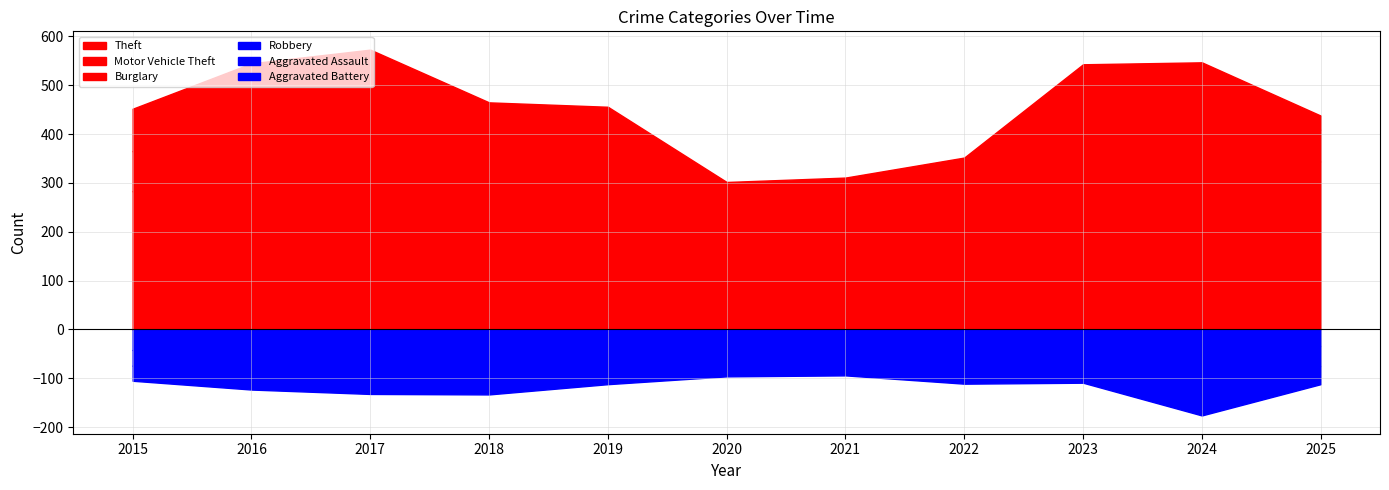

What are all the series names shown in the legend?

Aggravated Assault, Aggravated Battery, Burglary, Motor Vehicle Theft, Robbery, Theft